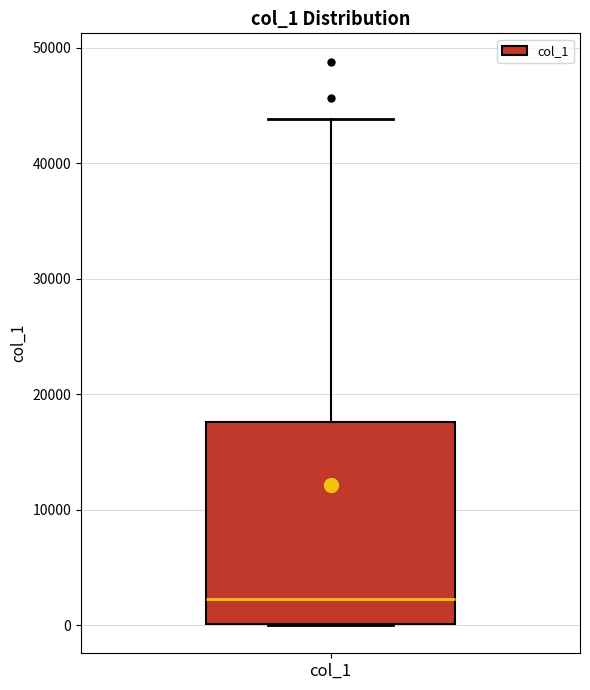

Transcribe this box plot: give where the median line is, the range the box spans, and where the two whiskers end, as read against the y-axis. The values are not printed on the chart, so give them approximately, as read against the axis.

median 2000, box 0 to 18000, whiskers 0 to 44000